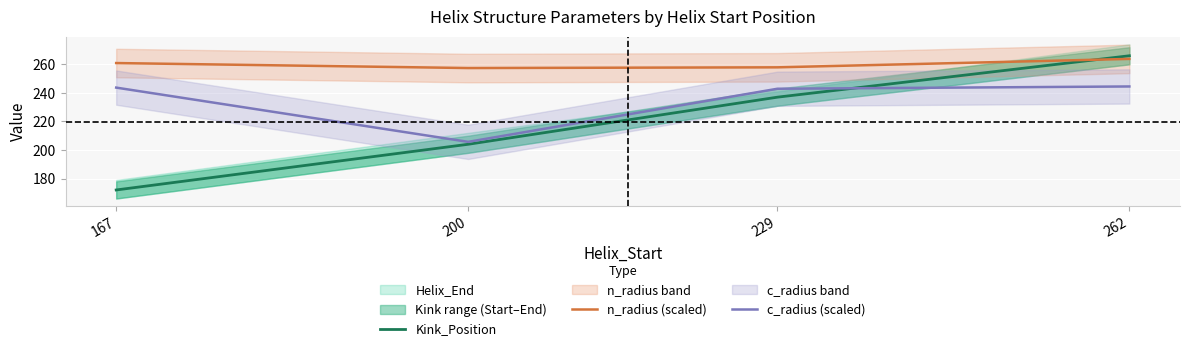

What is the total value across all series at 200?

667.1